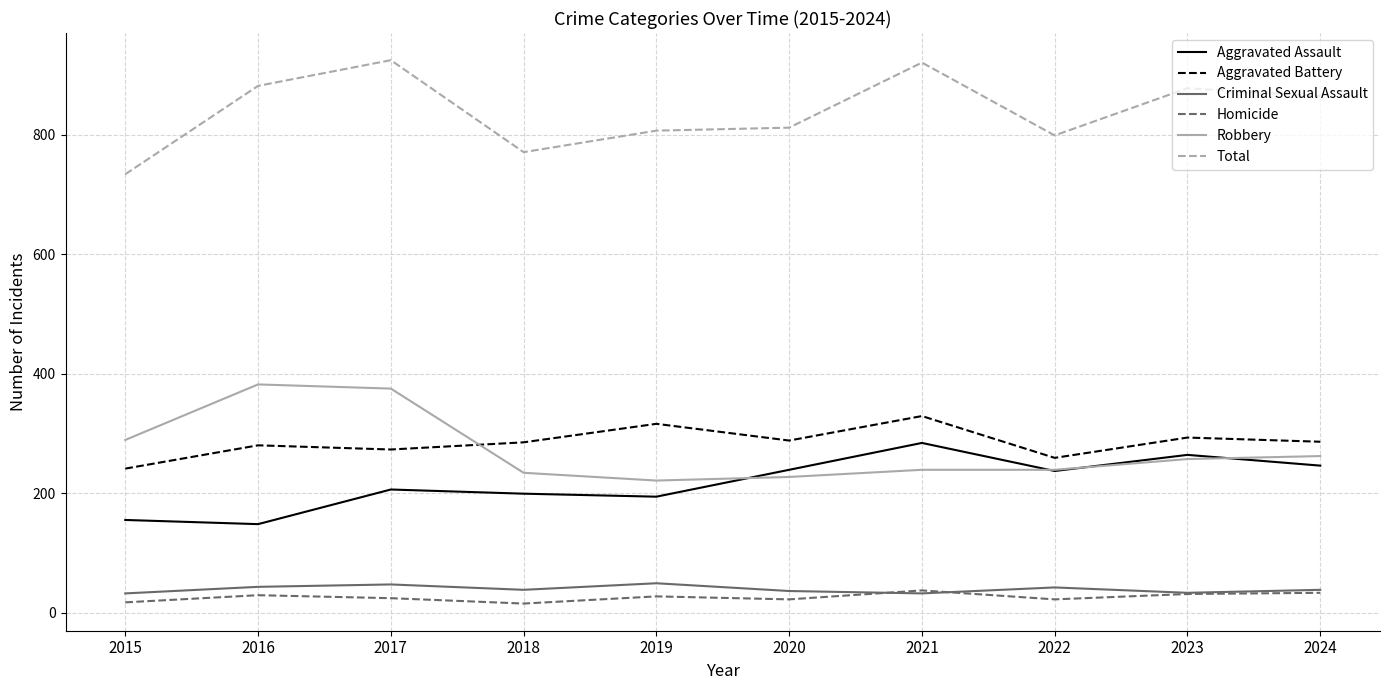

What is the sum of the Homicide values at 2018 and 2020?

37